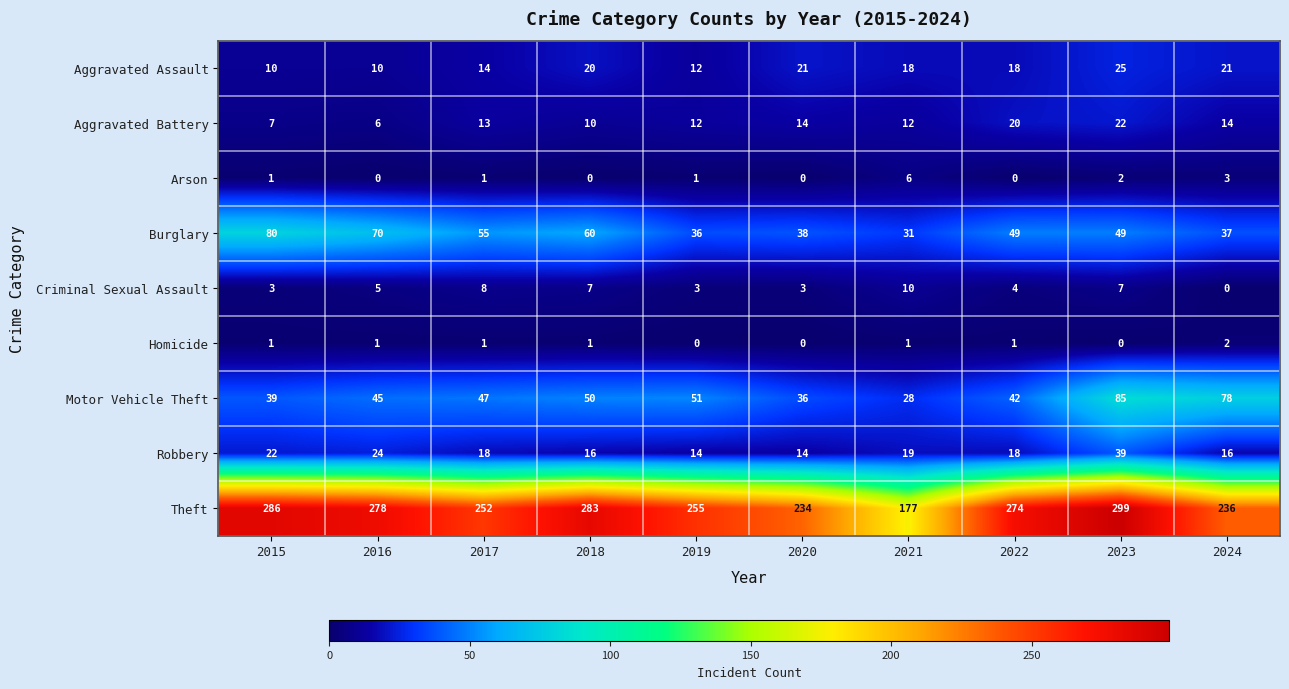

What is the spread (max minus min) of values at 2016?

278